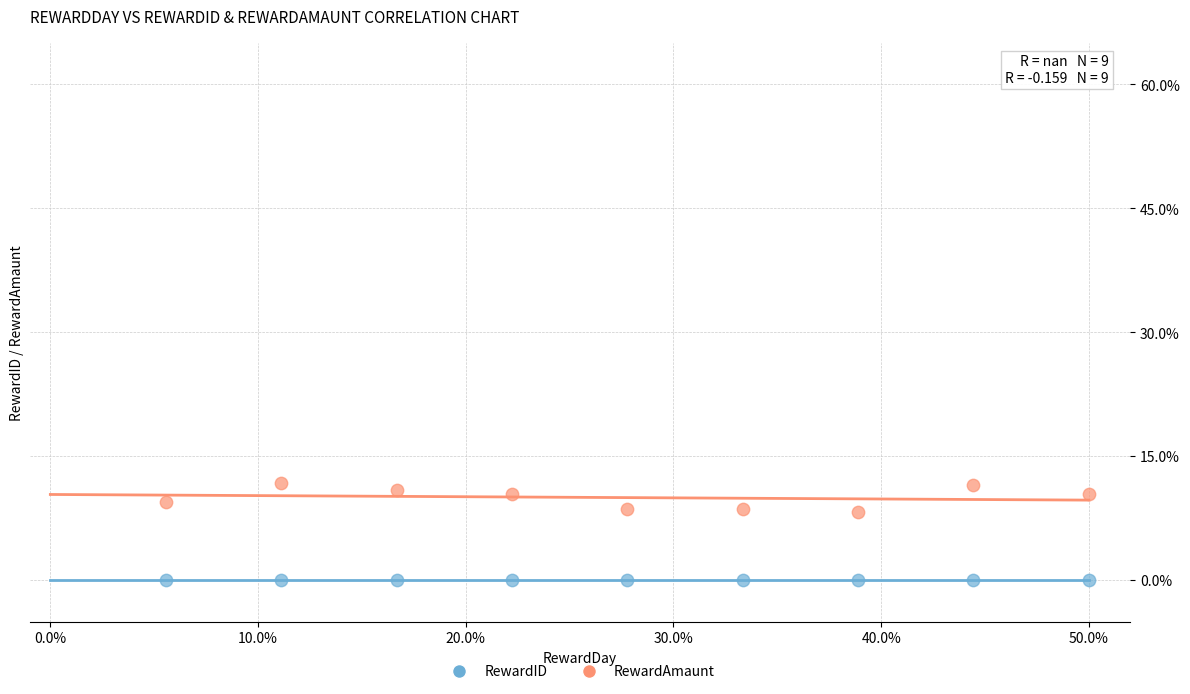

Which series contains the highest Y value?

RewardAmaunt